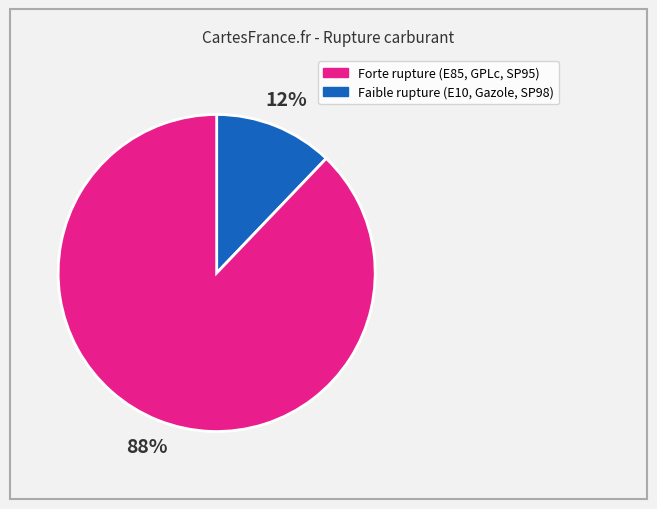

How many segments does this pie chart have?

2